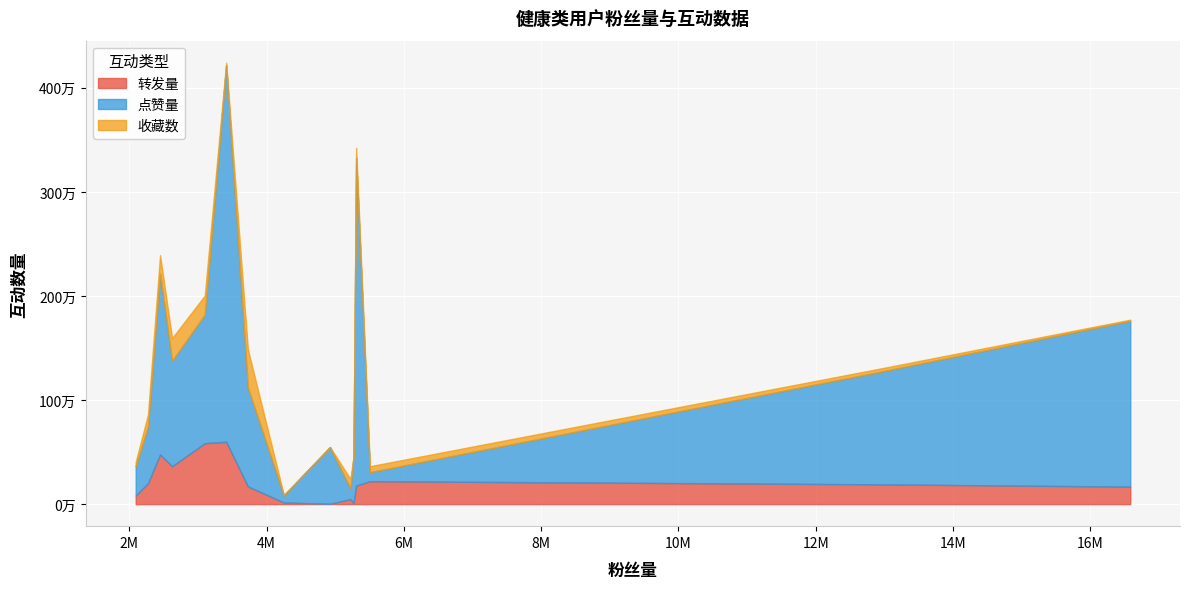

What are all the series names shown in the legend?

转发量, 点赞量, 收藏数